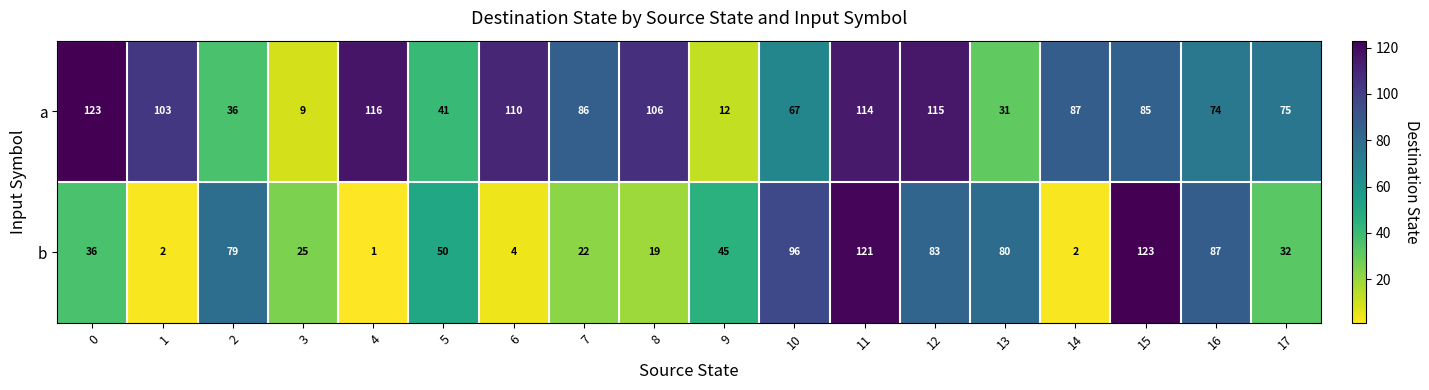

List the series in order of their overall mean, highest first.

a, b